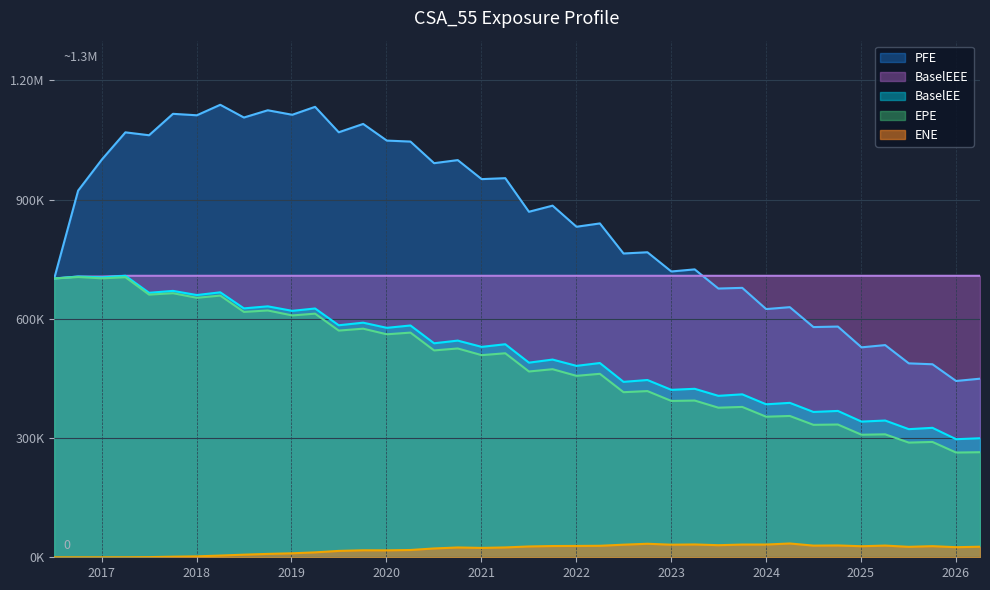

What is the label of the 20th point from the right?

2021-07-06